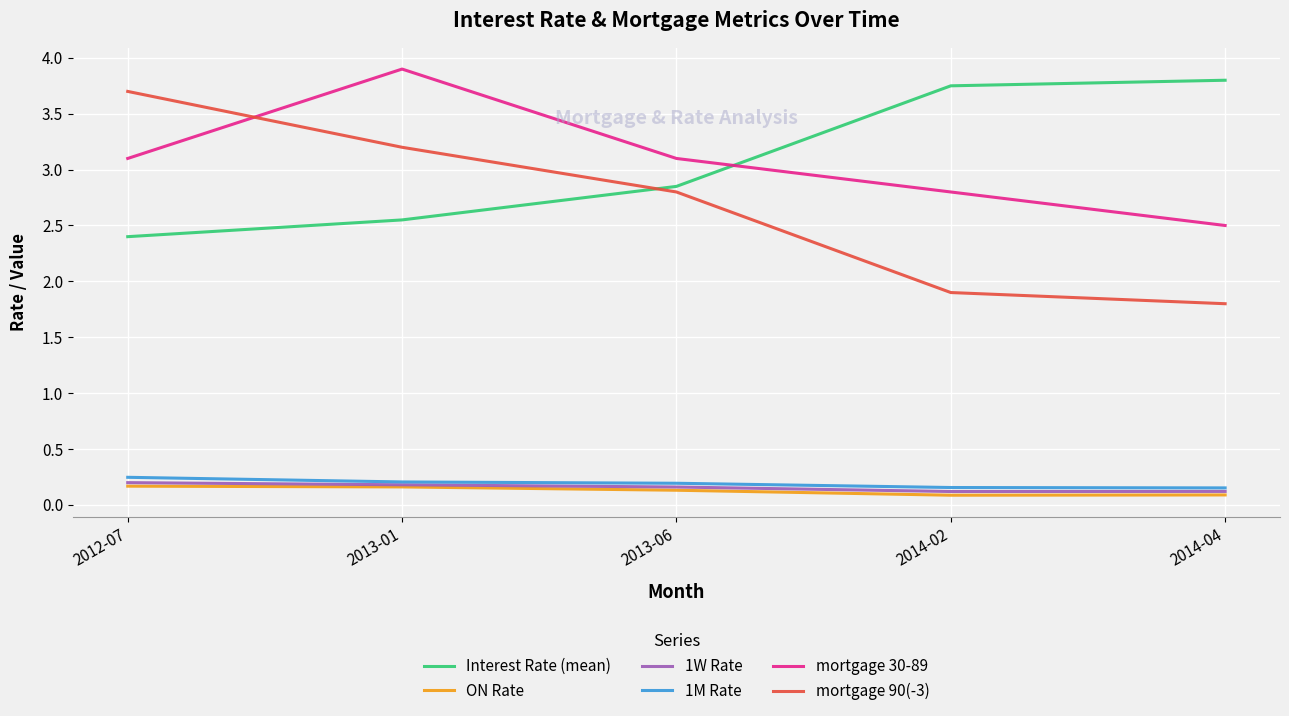

What position from the right is 2013-01?

4